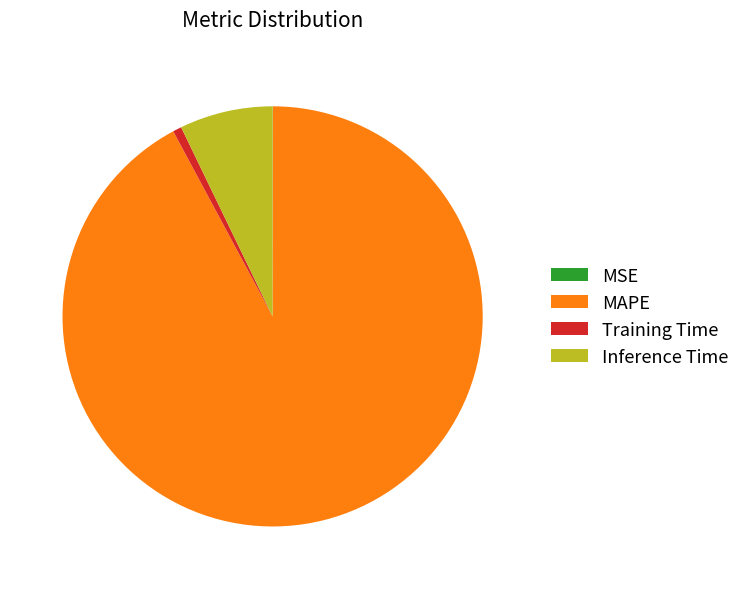

Is it true that MAPE is 92% of the pie?

True